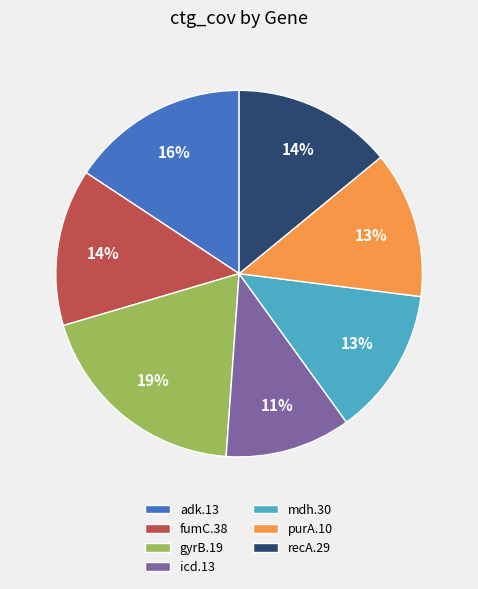

Is the sum of purA.10 and gyrB.19 greater than half?

No